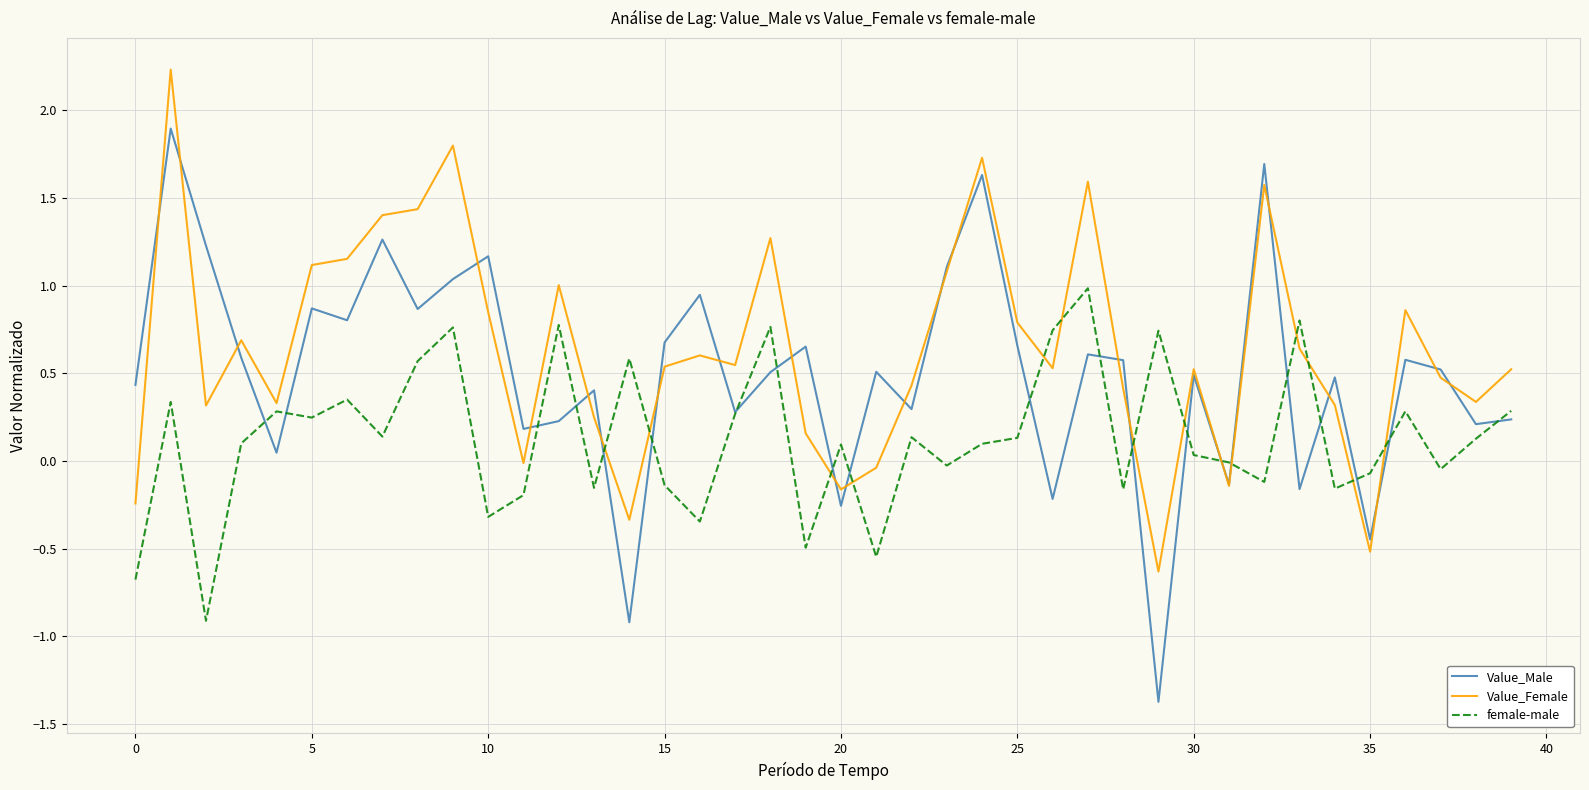

Which series has the widest spread of values?

Value_Male